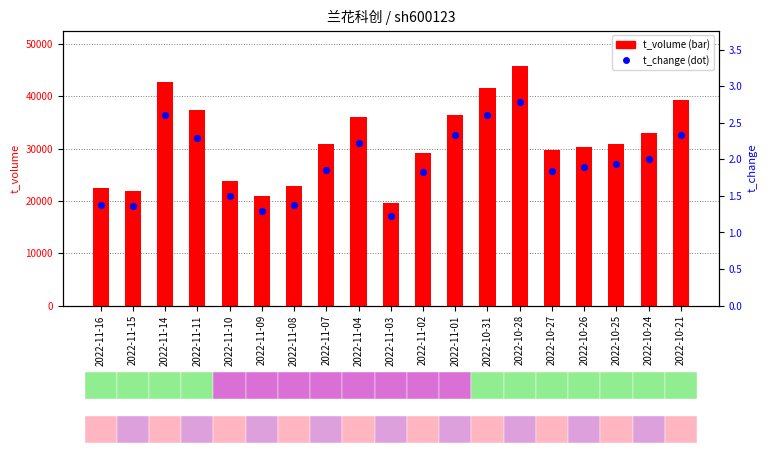

What is the total value across all series at 2022-11-03?

19566.2